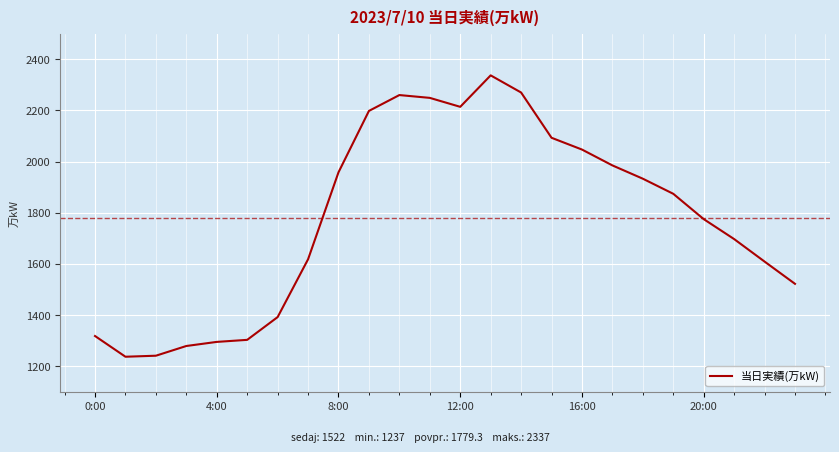

What is the smallest value displayed?

1237